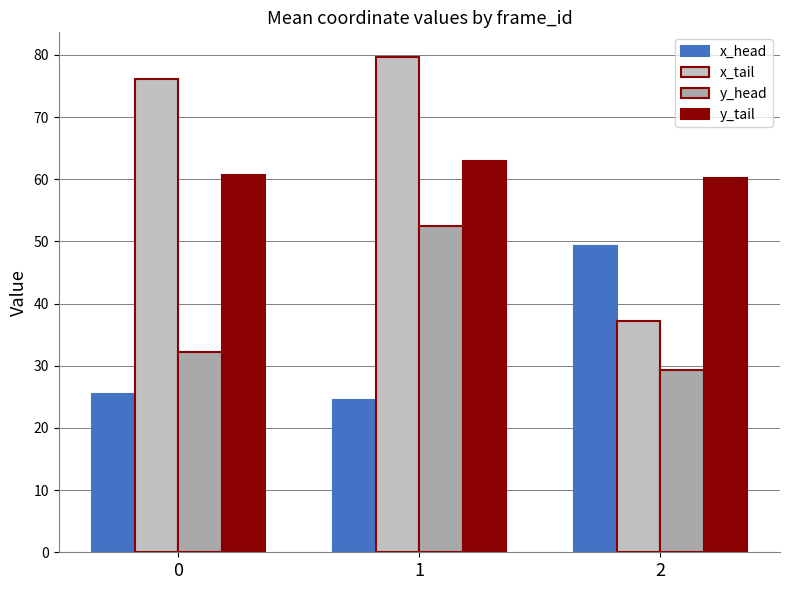

How many data points in y_head are less than 32?

1